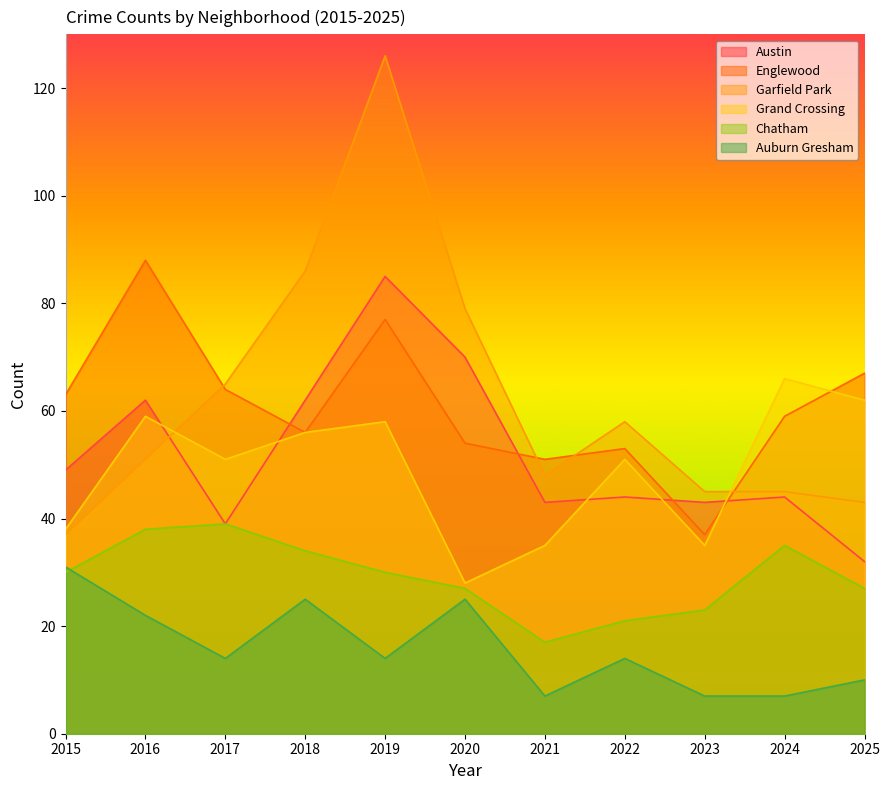

Reading left to right, list all the values displayed in this chart.

Austin: 49	62	39	62	85	70	43	44	43	44	32
Englewood: 63	88	64	56	77	54	51	53	37	59	67
Garfield Park: 37	51	65	86	126	79	48	58	45	45	43
Grand Crossing: 38	59	51	56	58	28	35	51	35	66	62
Chatham: 30	38	39	34	30	27	17	21	23	35	27
Auburn Gresham: 31	22	14	25	14	25	7	14	7	7	10